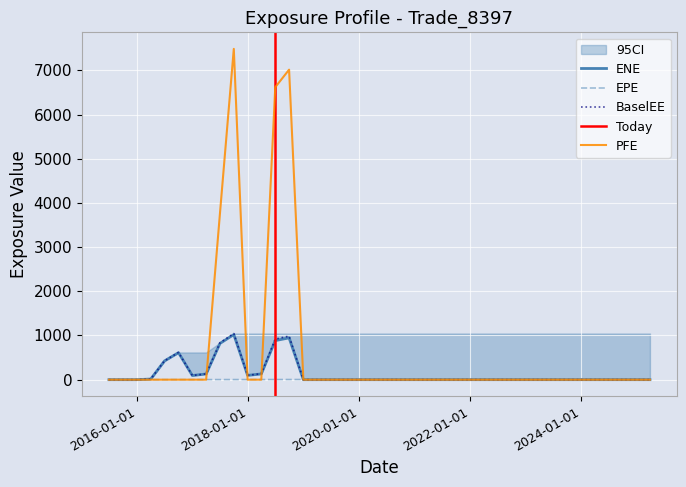

How many data points in BaselEE are above 0?

11